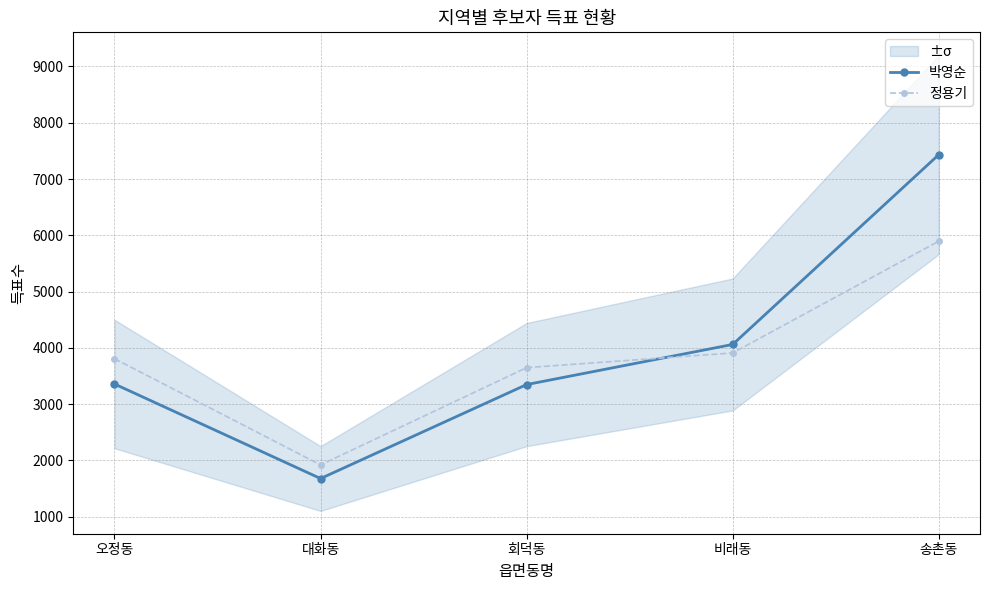

Read the 정용기 value at 회덕동, to the nearest 50.

3650